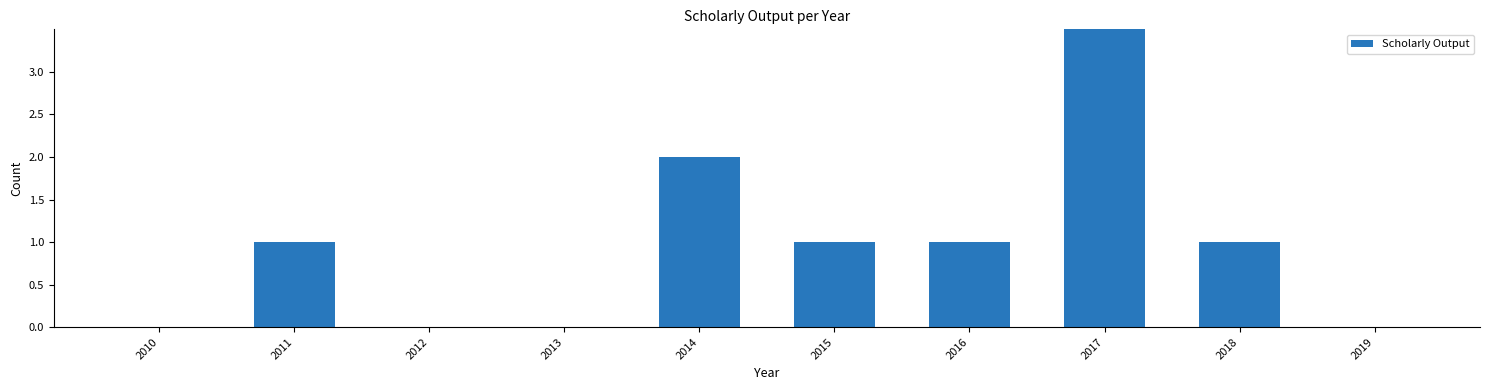

Which has a higher value, 2013 or 2011?

2011